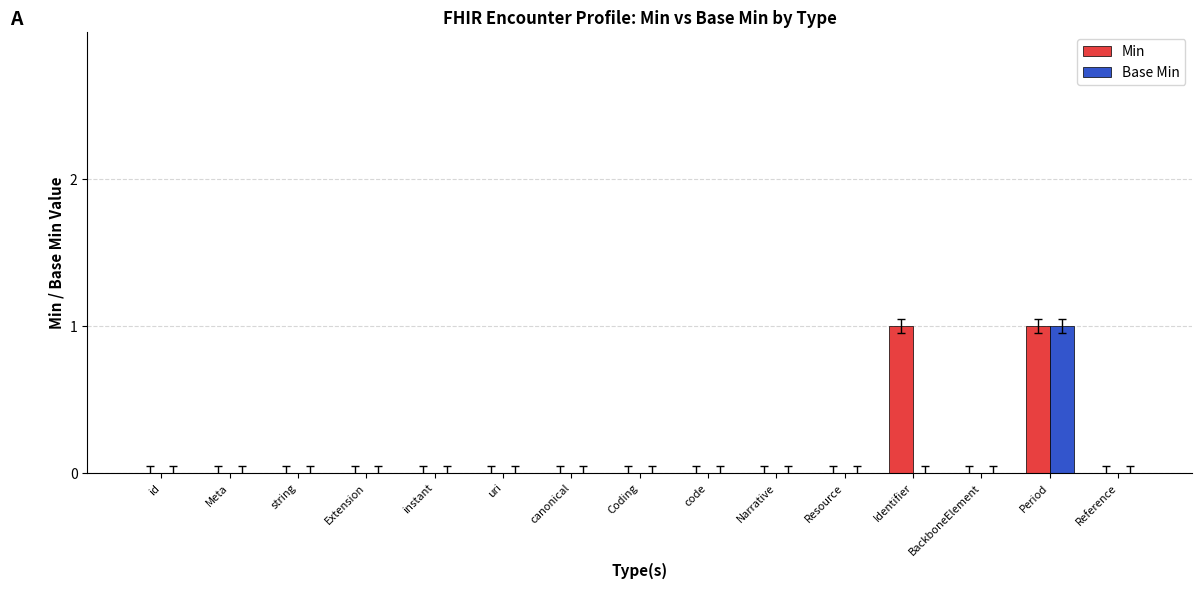

At which category is the sum across all series the highest?

Period